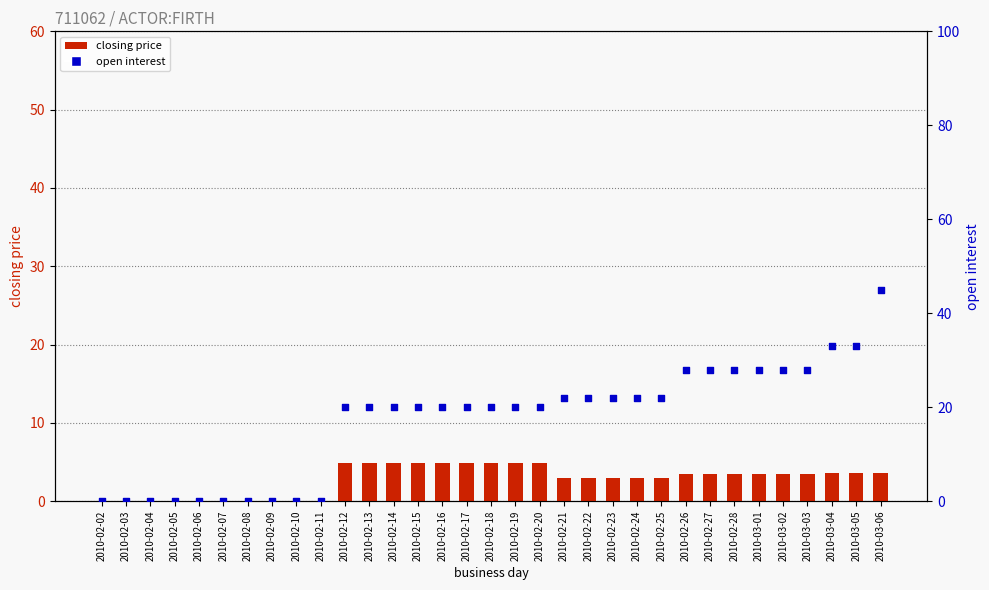

Which series reaches the minimum Y coordinate?

closing price